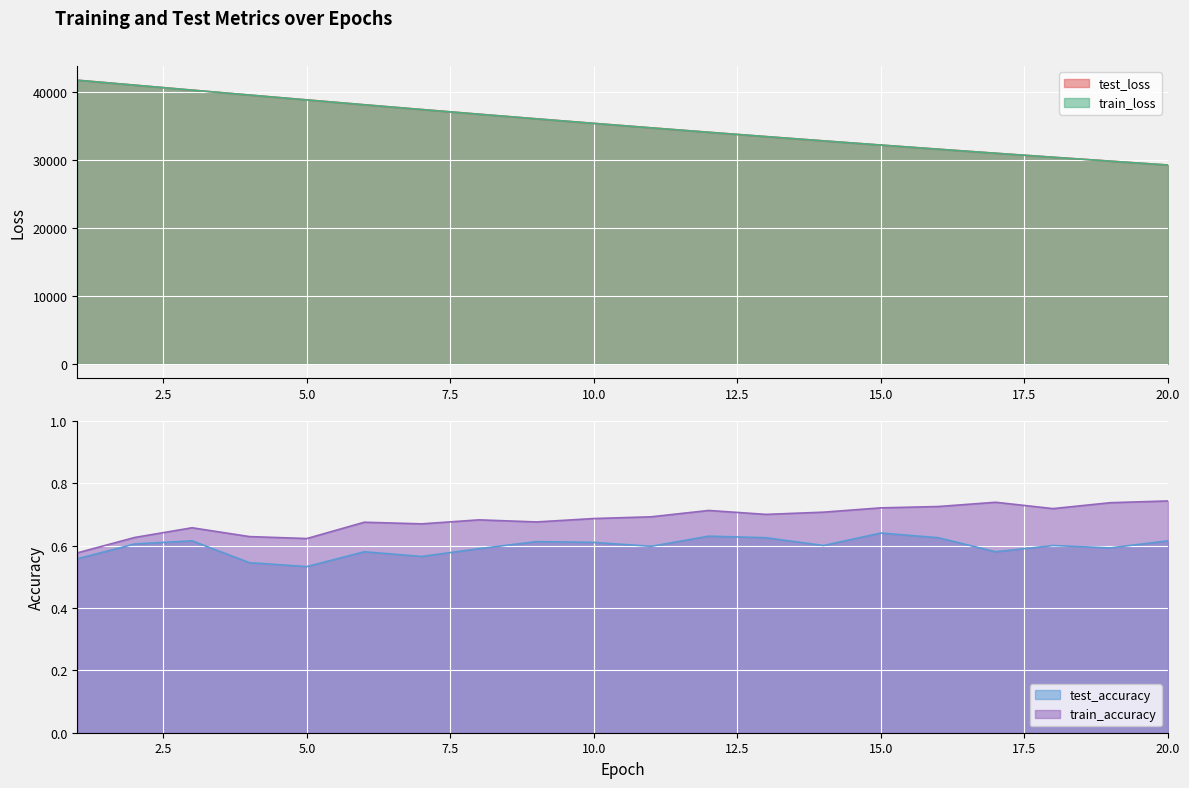

What are all the series names shown in the legend?

test_loss, train_loss, test_accuracy, train_accuracy